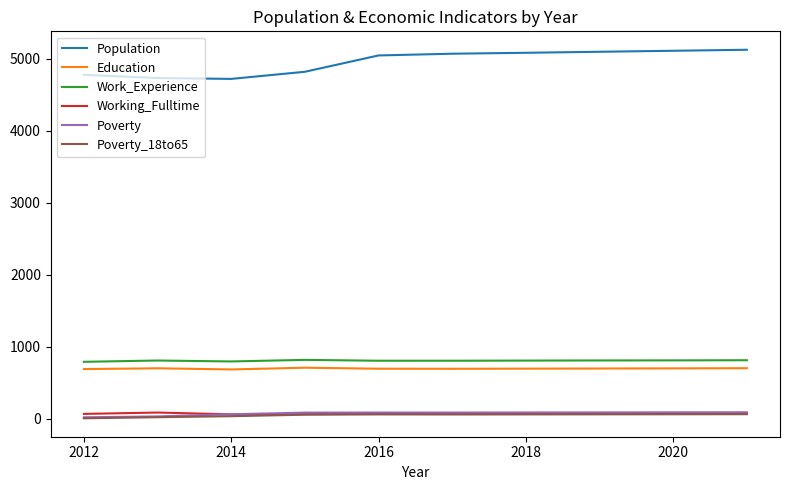

What is the maximum value for Population?

5127